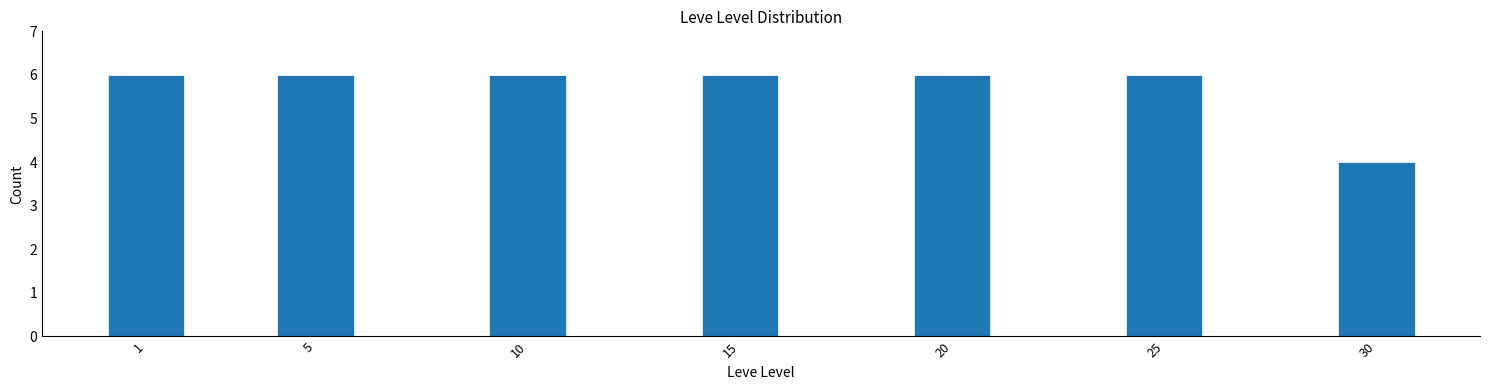

Reading left to right, what are all the values shown in this chart?

6	6	6	6	6	6	4